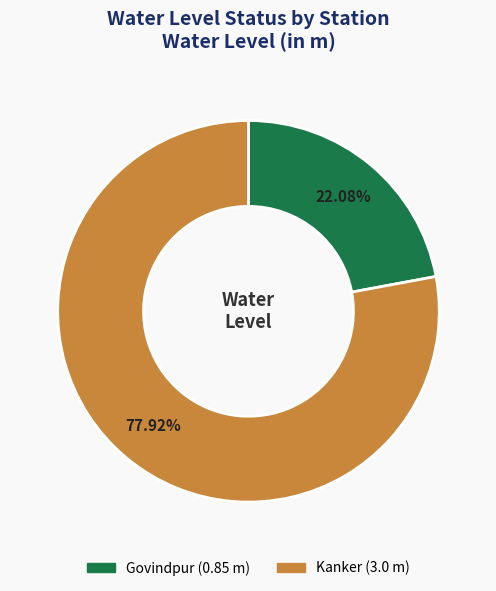

Is there a majority slice in this chart?

Yes